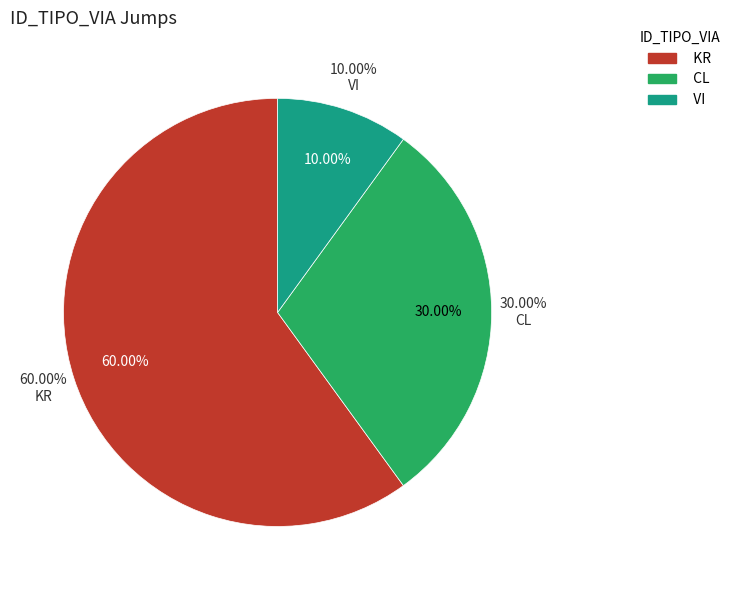

Rank the categories by value from lowest to highest.

VI, CL, KR